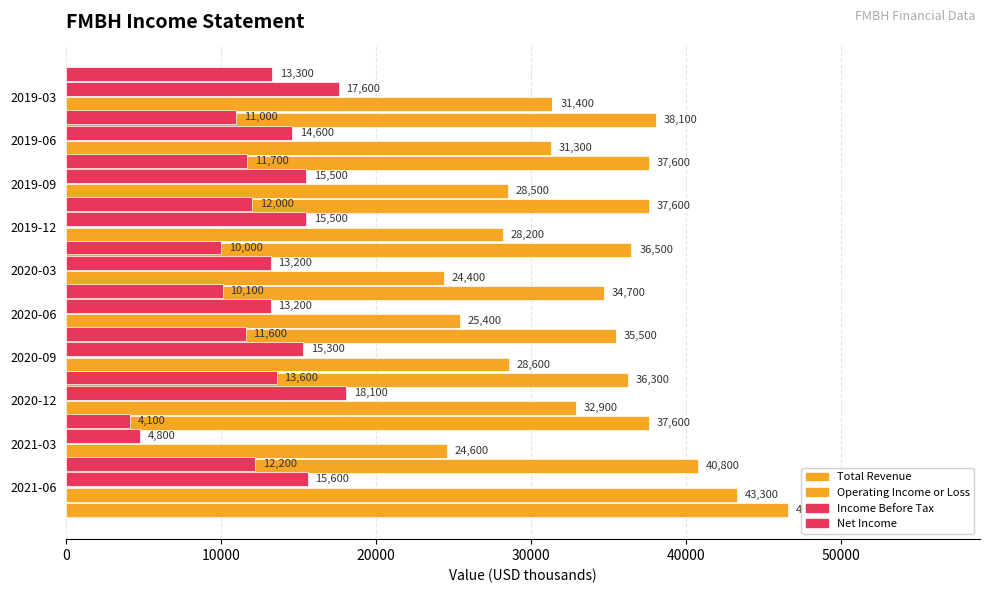

True or false: Income Before Tax has a value of 24445 at 2020-12.

False